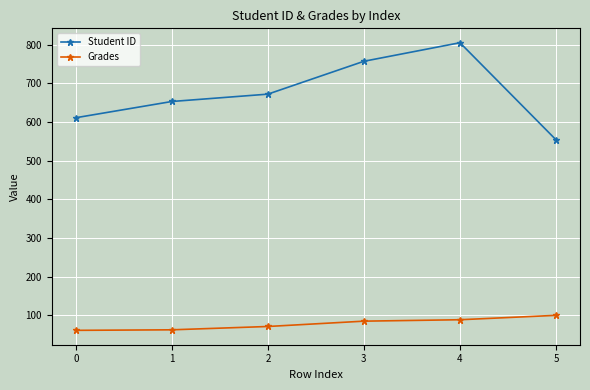

How many distinct data groups are displayed?

2